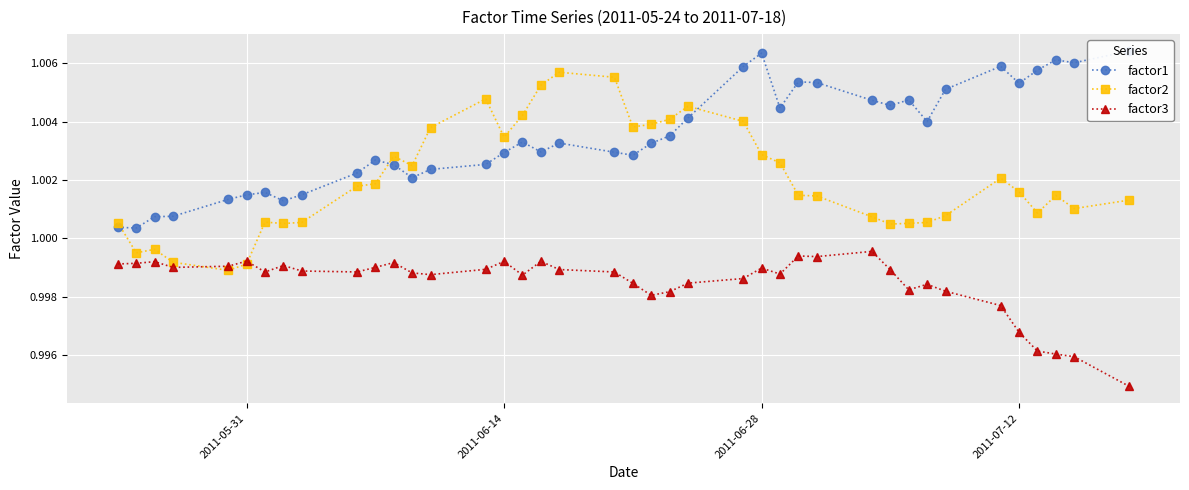

What is the greatest value displayed?

1.0